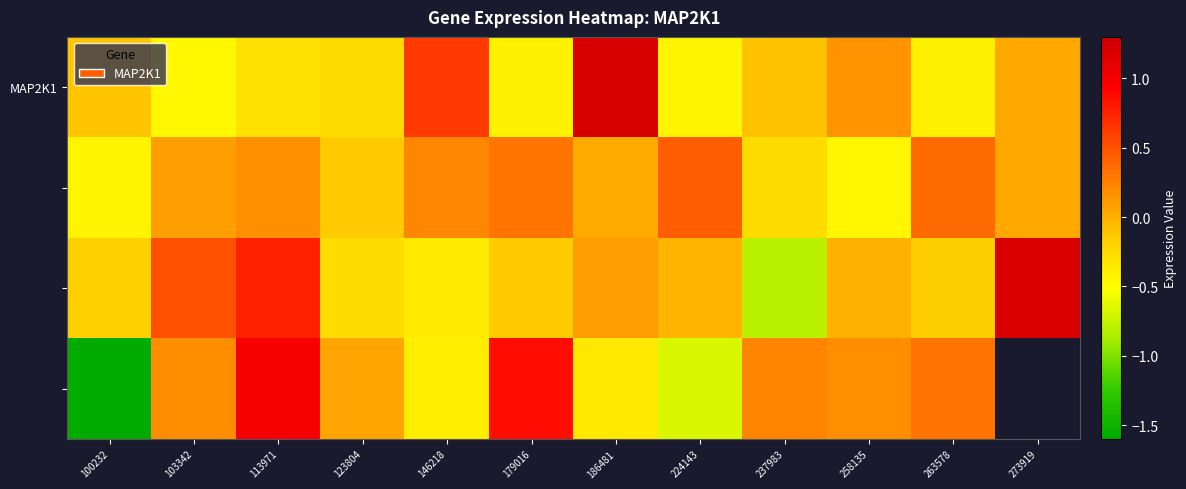

At which label is MAP2K1 closest to 0?

273919